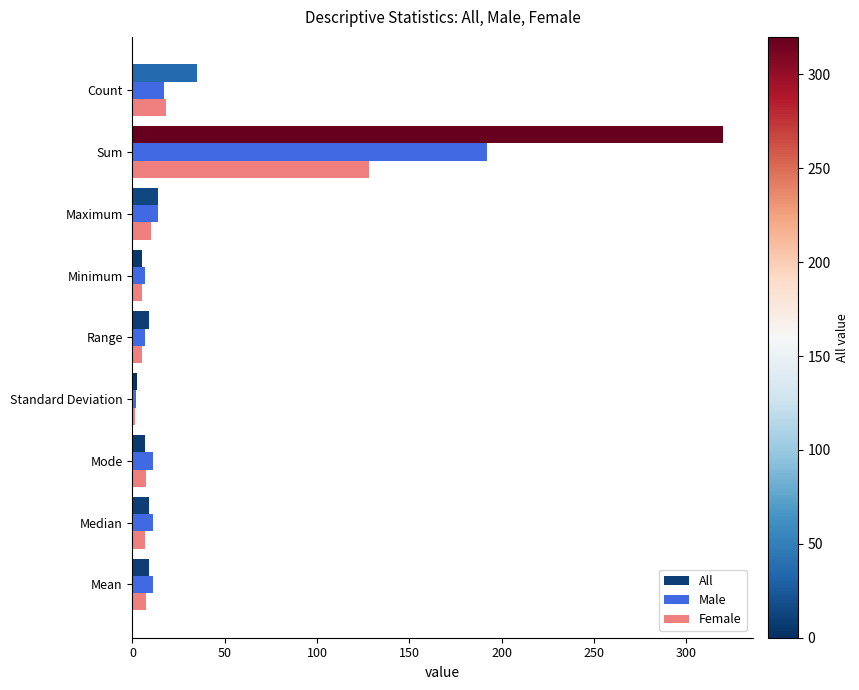

What is the smallest value displayed?

1.1